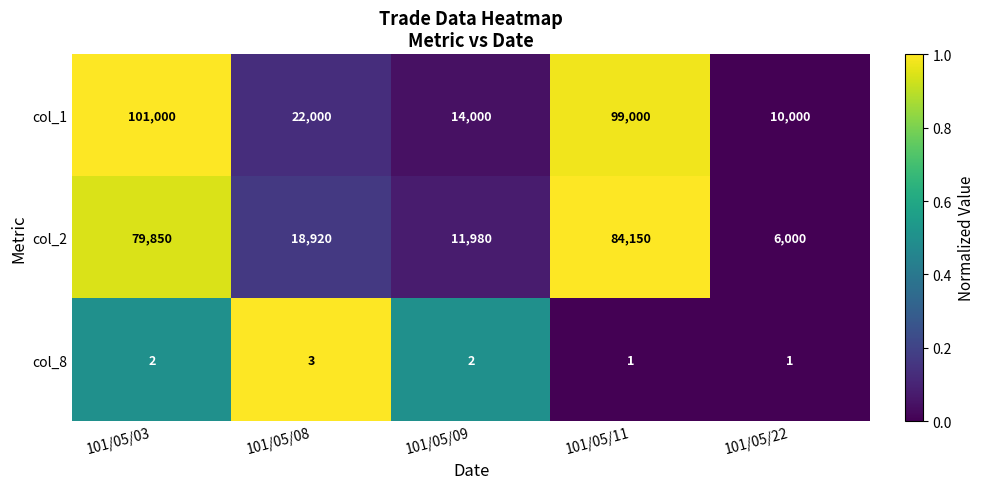

Rank the series by their maximum value, from highest to lowest.

col_1, col_2, col_8